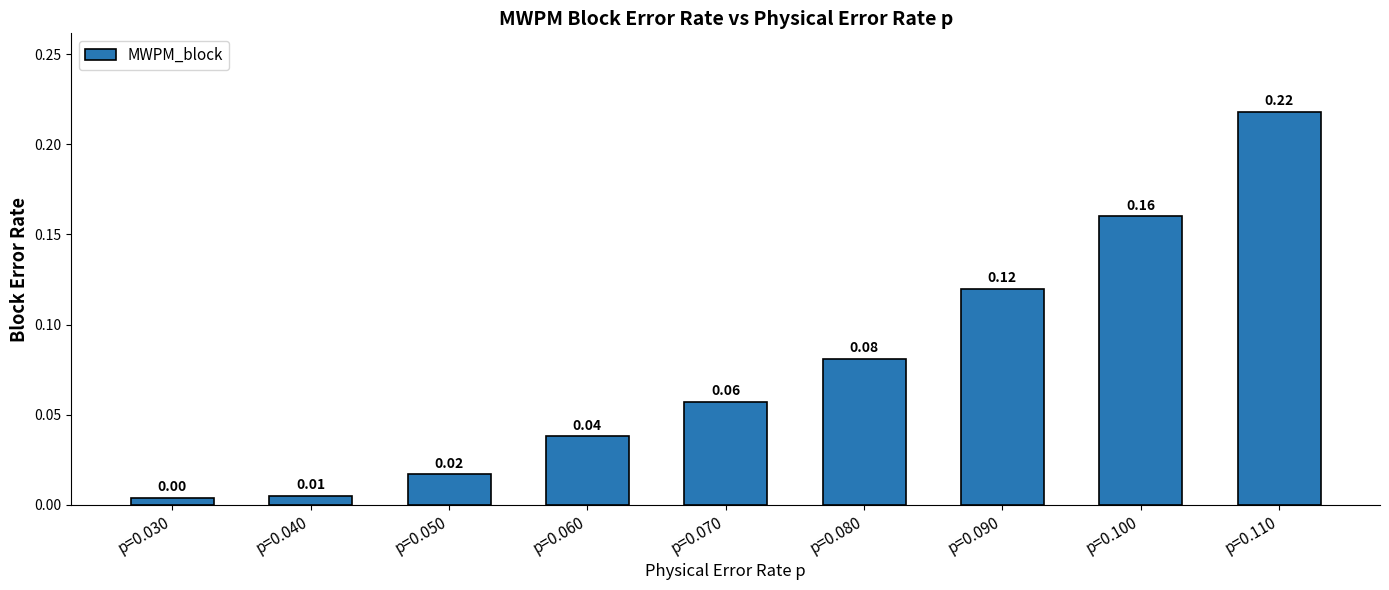

Which label corresponds to the smallest value in the chart?

p=0.030